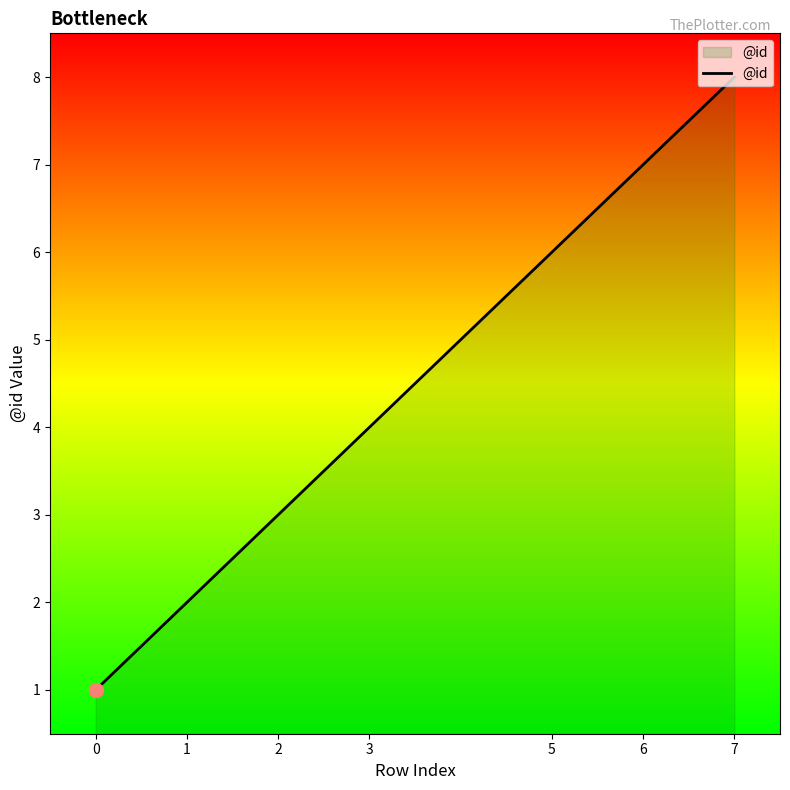

Reading right to left, extract all data points from this chart.

8	7	6	4	3	2	1